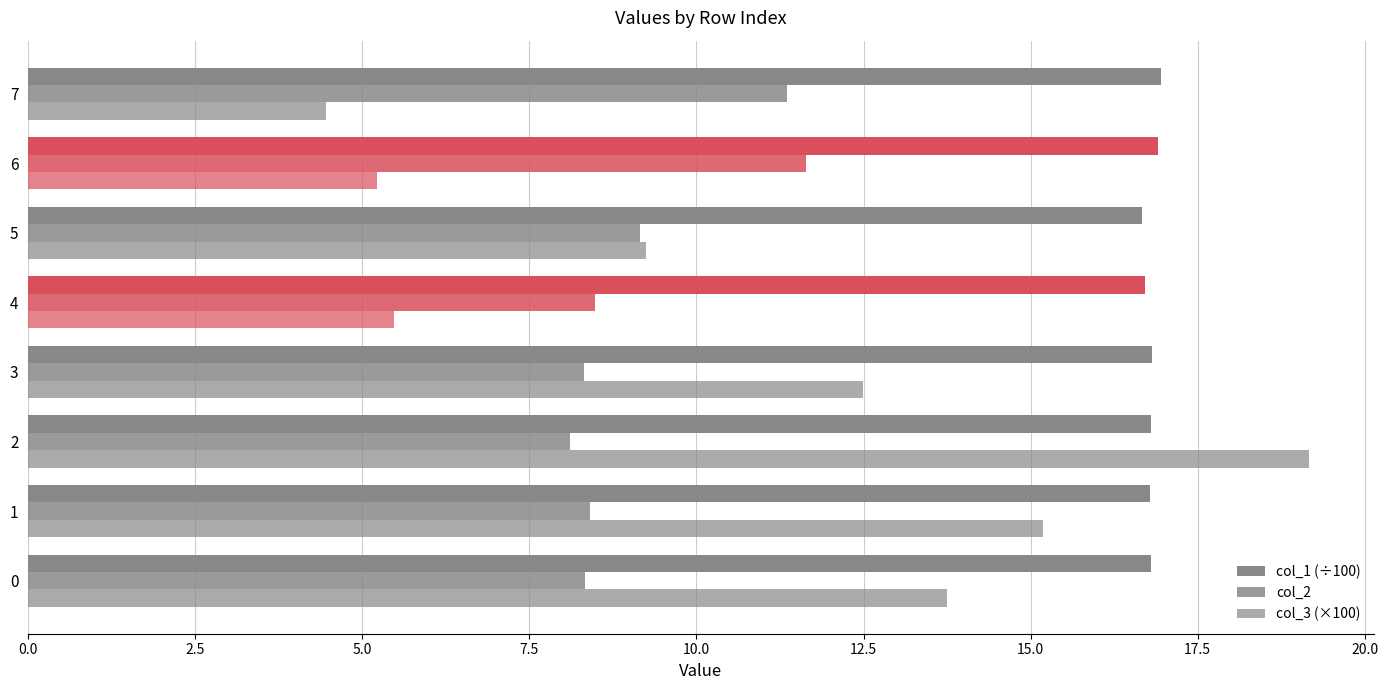

How many series are shown in this chart?

3